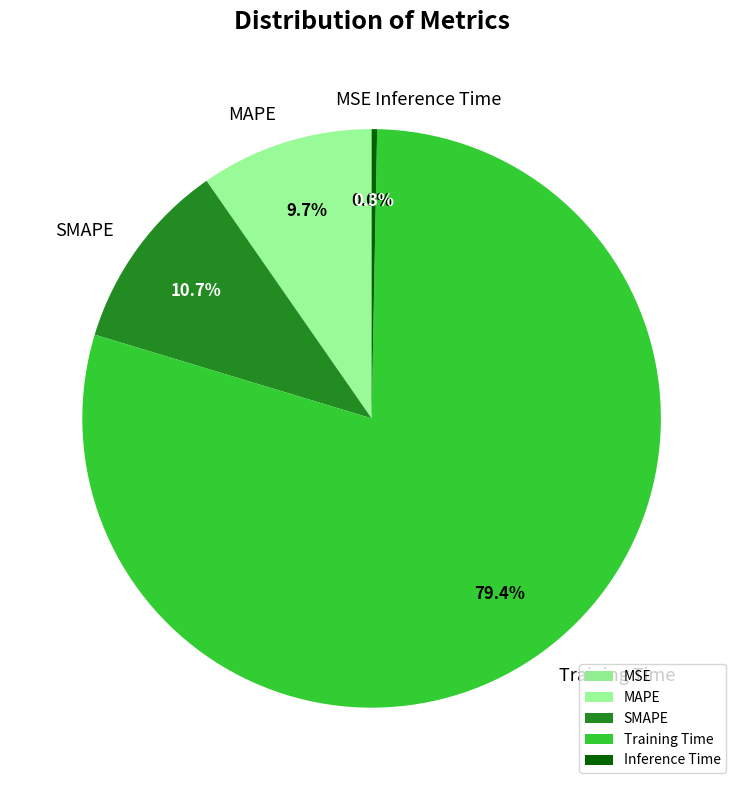

Is there any slice that represents more than half of the pie?

Yes